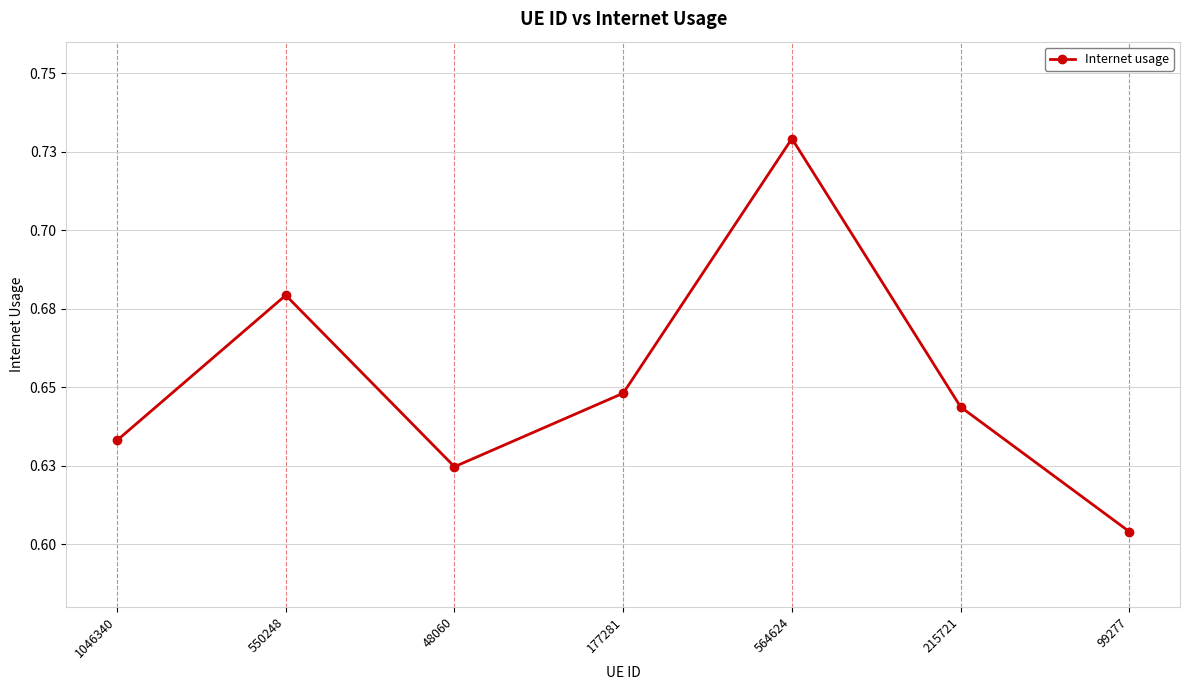

List the labels in order of value, largest first.

564624, 550248, 177281, 215721, 1046340, 48060, 99277